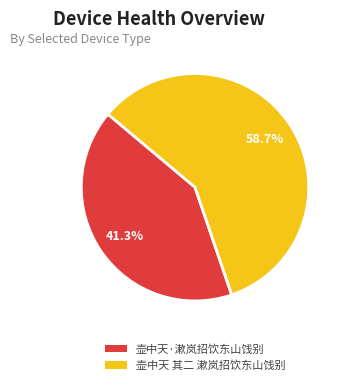

Which category has the smallest portion of the pie?

壶中天·漱岚招饮东山饯别